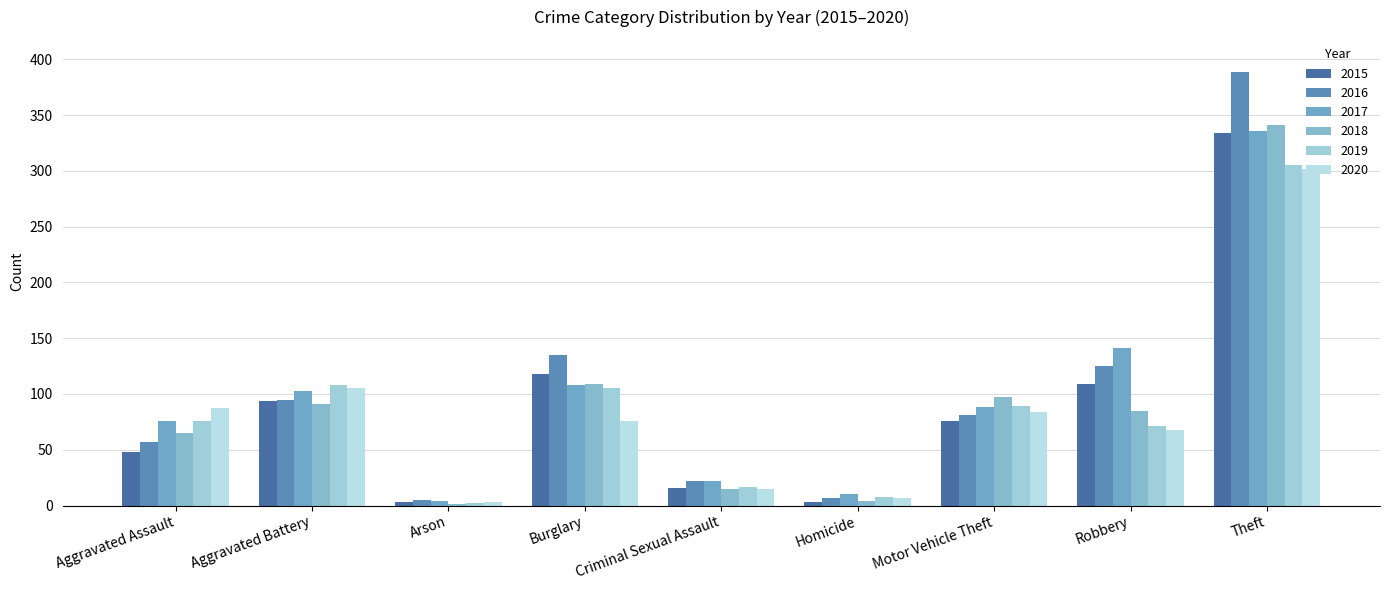

Are the bars grouped side by side (vs. stacked)?

Yes